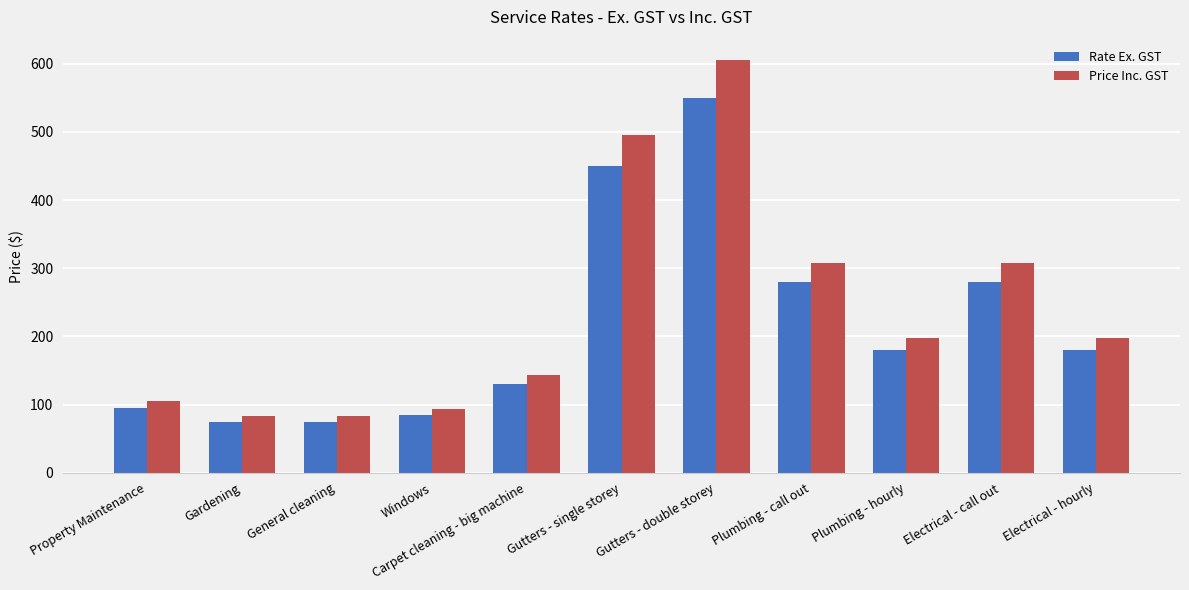

How many values in the Price Inc. GST series are below 198?

5